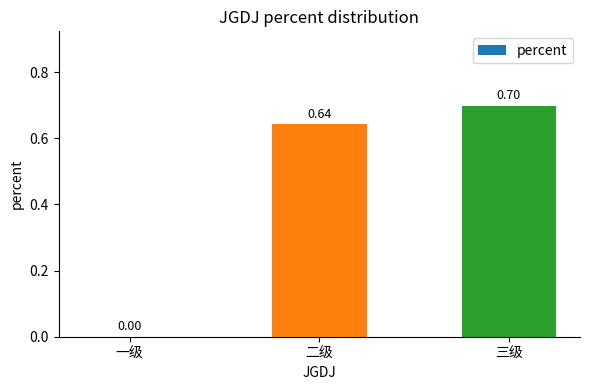

Count the values in the range 0 to 1.

3